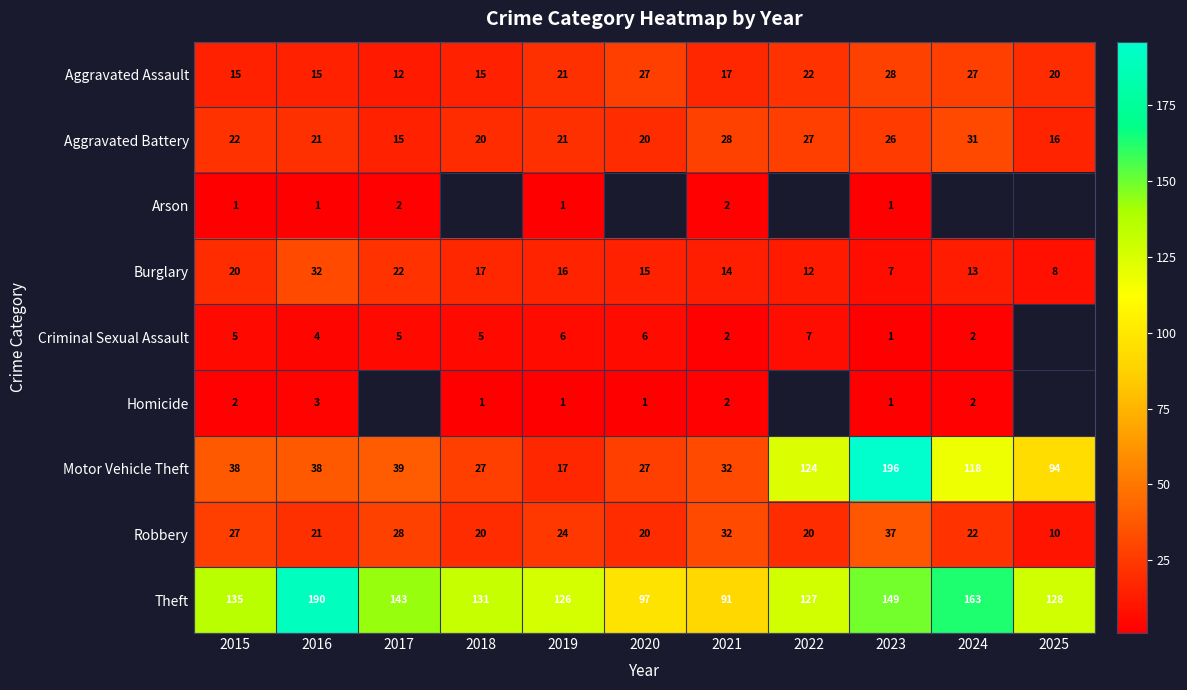

Which has a higher value, 2024 or 2015?

2024